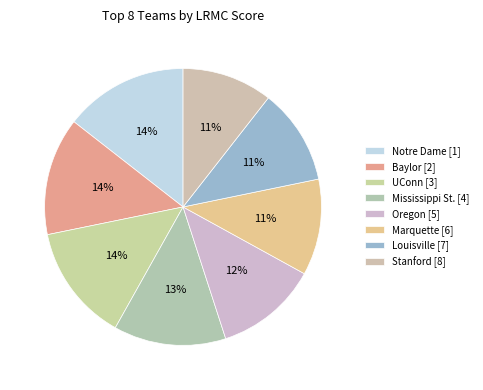

Count the number of slices in the pie.

8